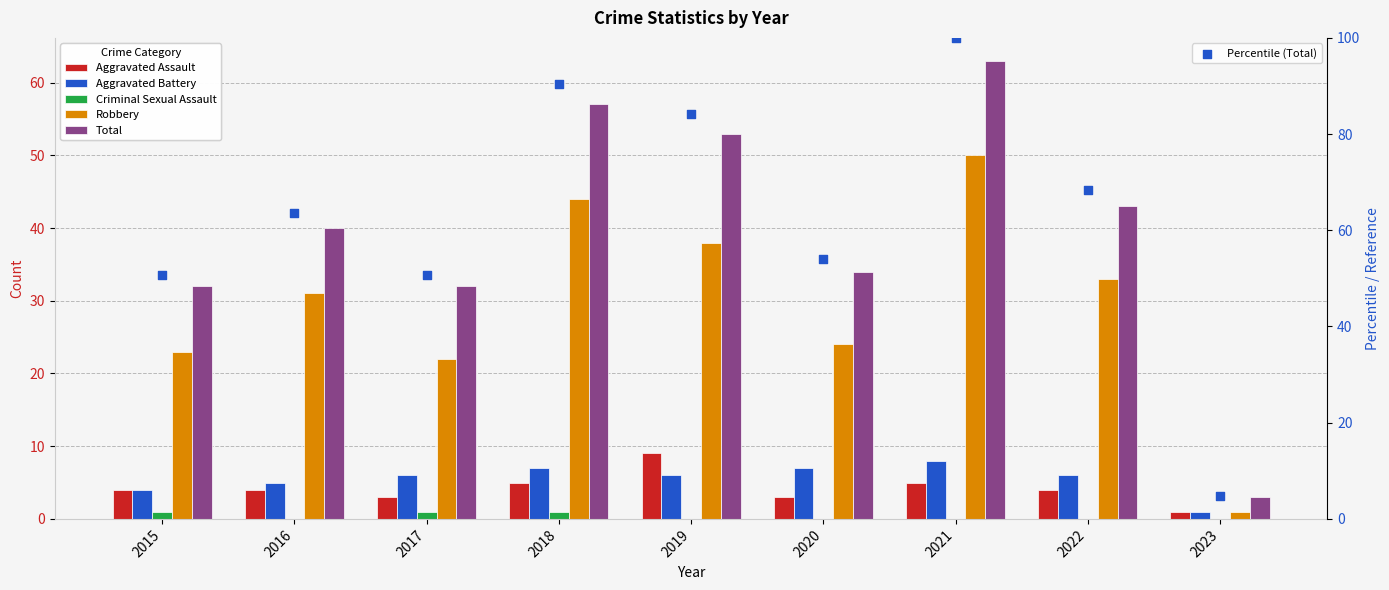

At how many categories does at least one series exceed 61?

5